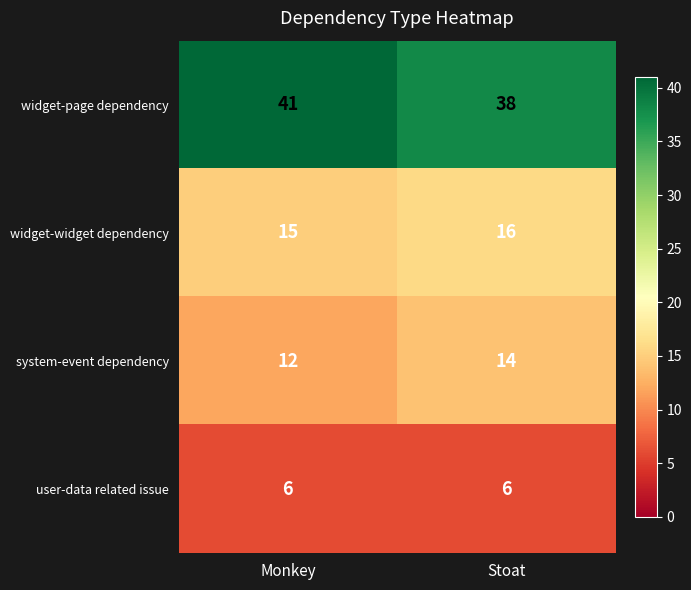

What is the minimum value shown in the chart?

6